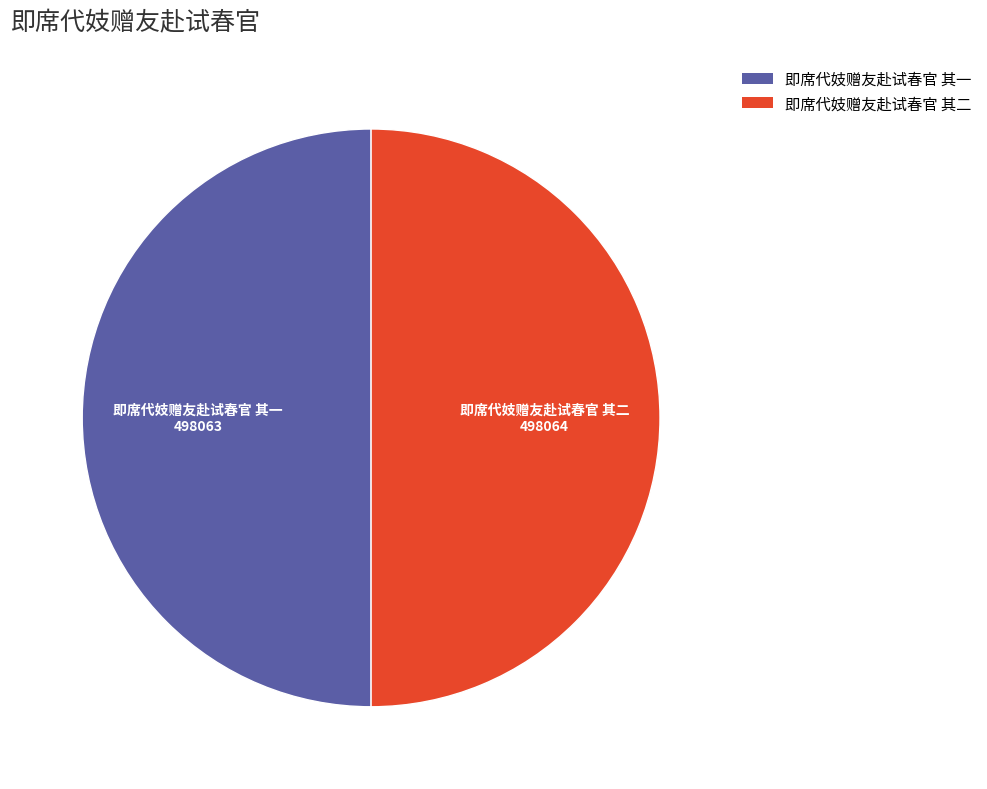

True or false: 即席代妓赠友赴试春官 其一 accounts for 50% of the total.

True